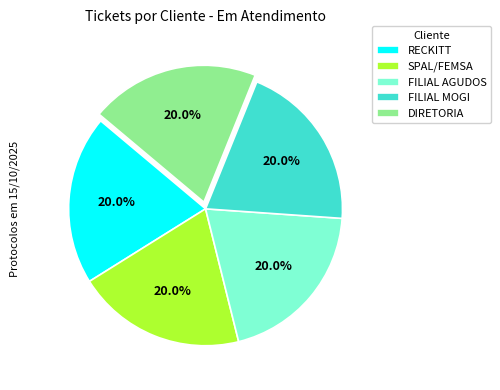

Is the sum of SPAL/FEMSA and RECKITT greater than half?

No